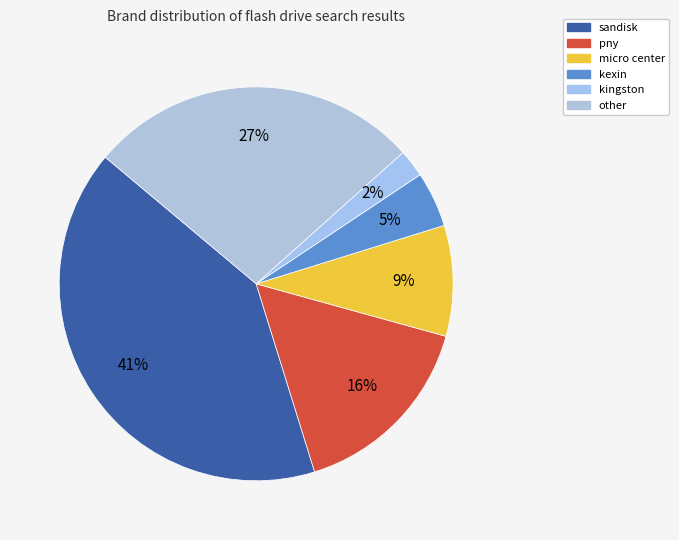

What is the largest slice in the pie chart?

sandisk